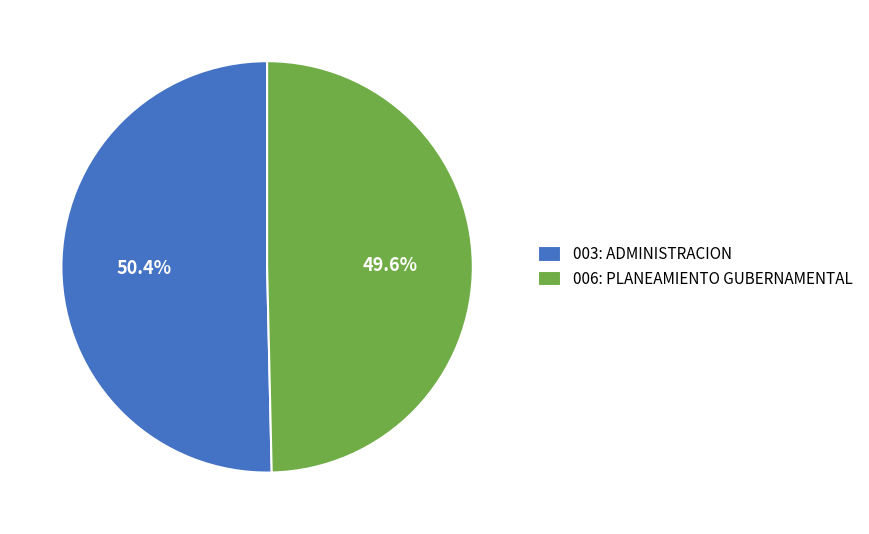

How much of the chart is everything except 003: ADMINISTRACION?

49.6%